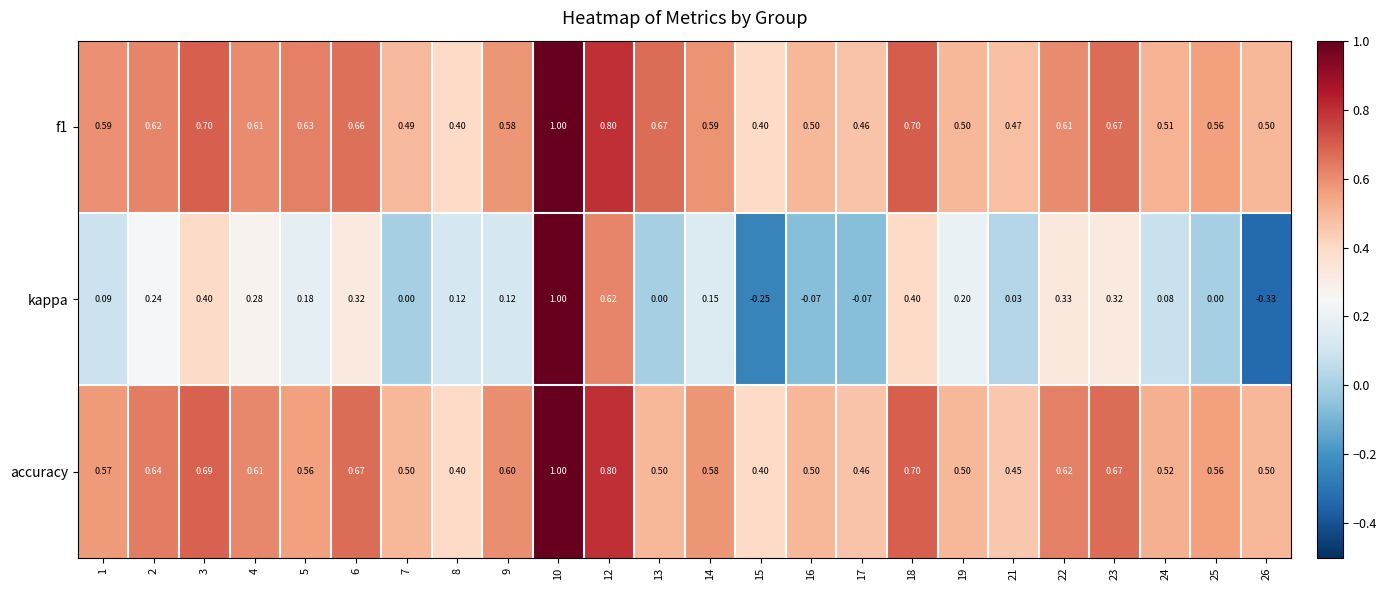

Which series has the widest spread of values?

kappa